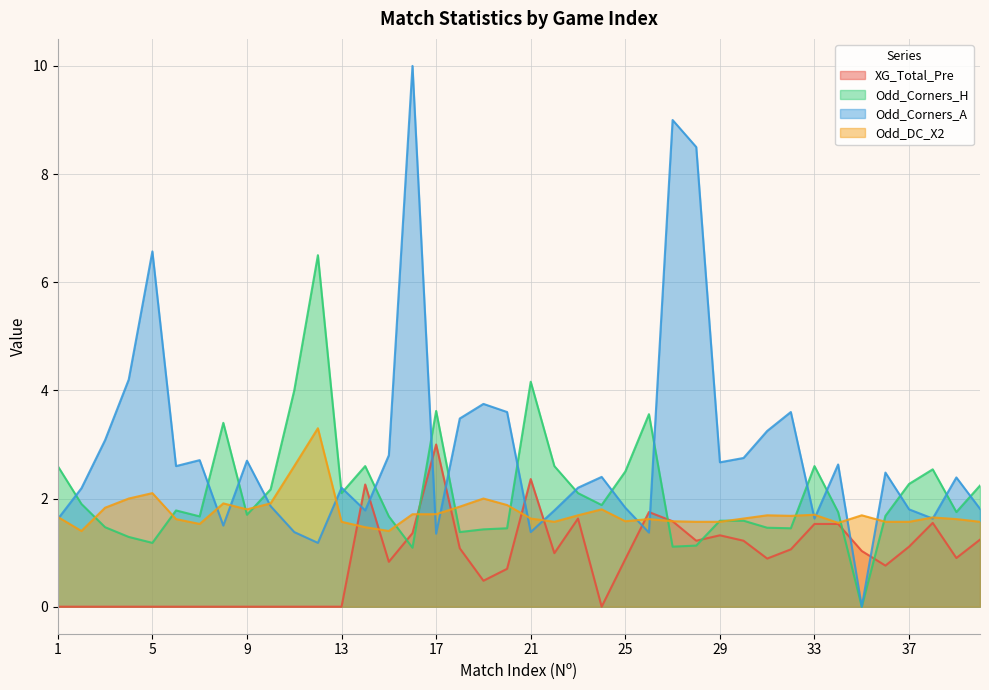

How many interior local valleys does the Odd_Corners_A series have?

11